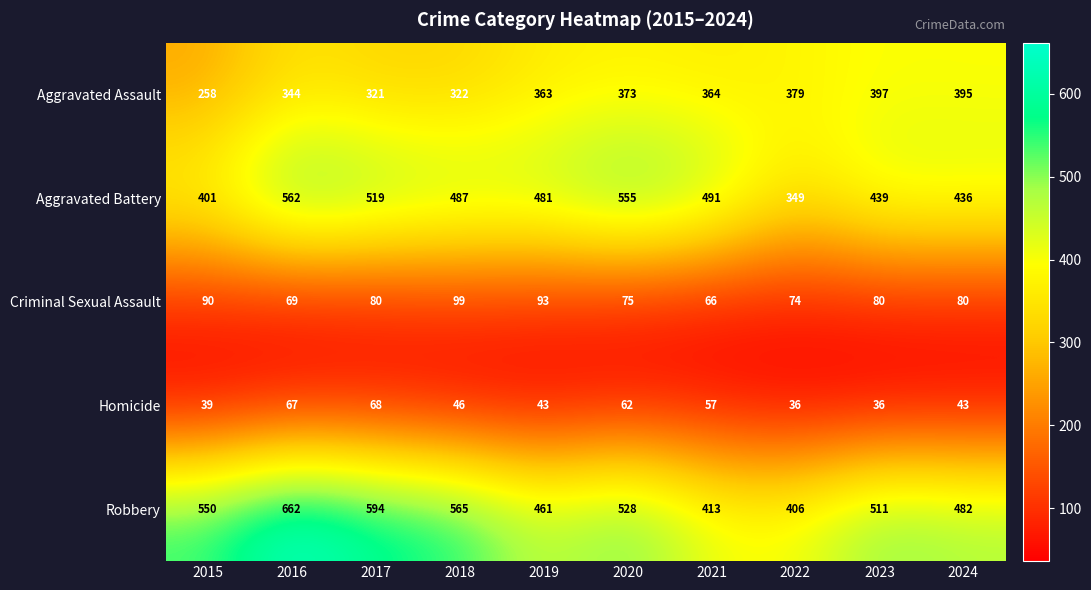

Where does the Aggravated Battery series first go above 487?

2016